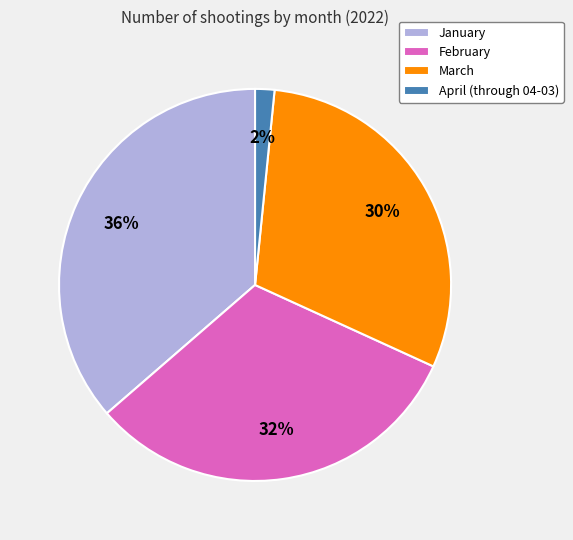

What percentage is the January slice, to the nearest percent?

36%